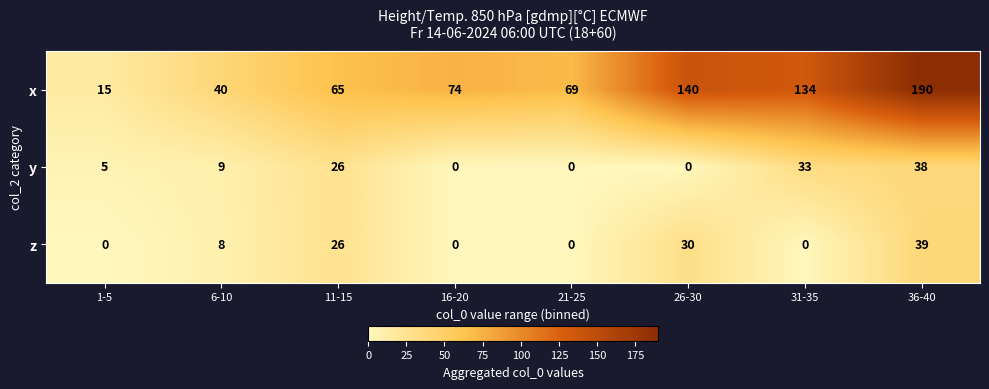

True or false: x has a value of 74 at 16-20.

True